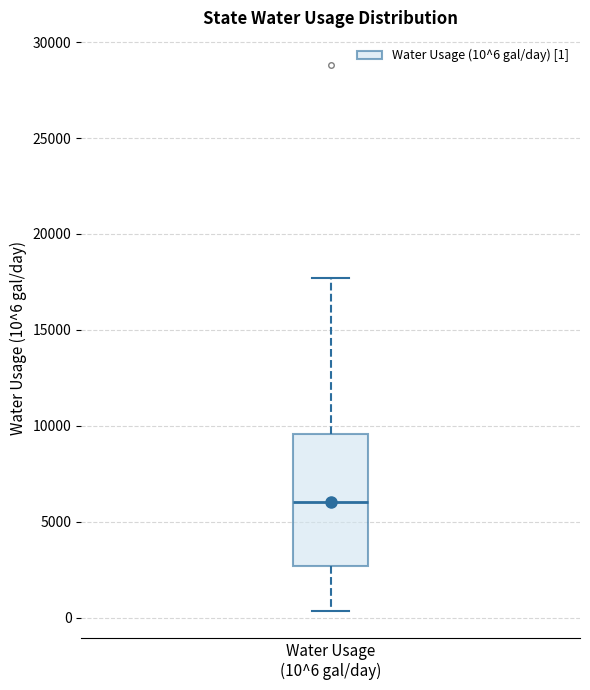

Transcribe this box plot: give where the median line is, the range the box spans, and where the two whiskers end, as read against the y-axis. The values are not printed on the chart, so give them approximately, as read against the axis.

median 6000, box 2500 to 9500, whiskers 500 to 17500